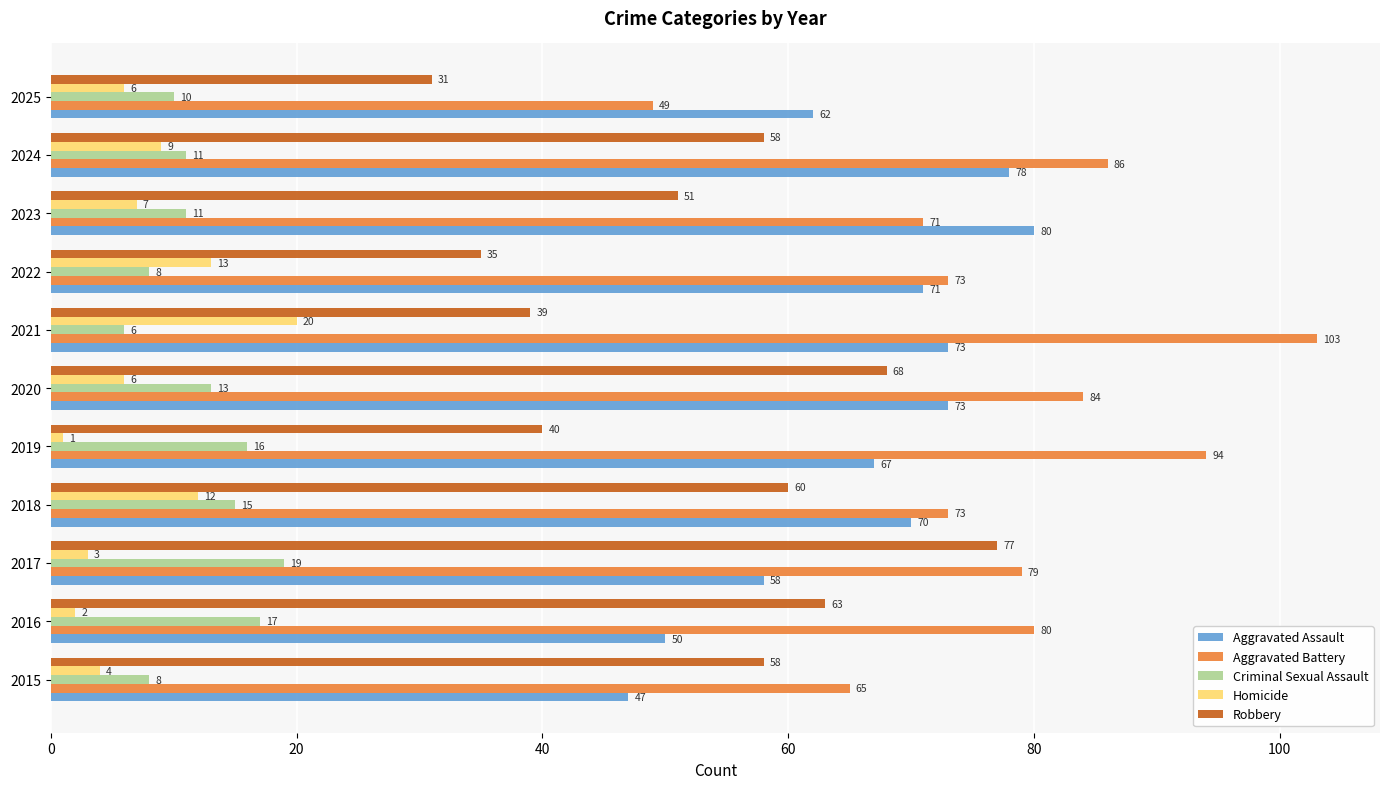

What is the maximum value for Homicide?

20